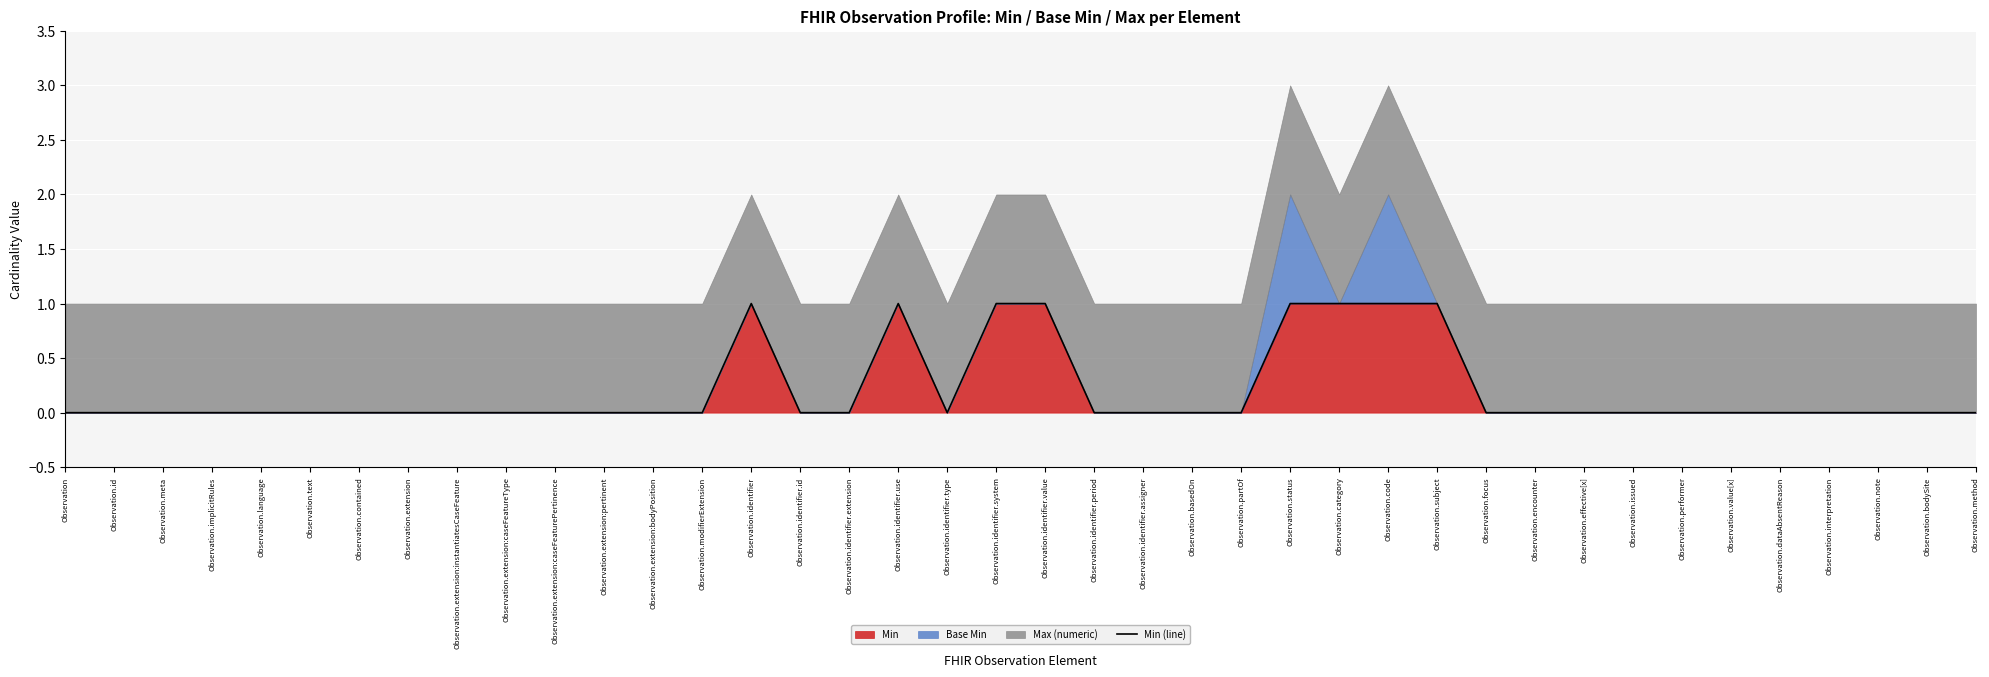

Where is the first local maximum?

Observation.identifier